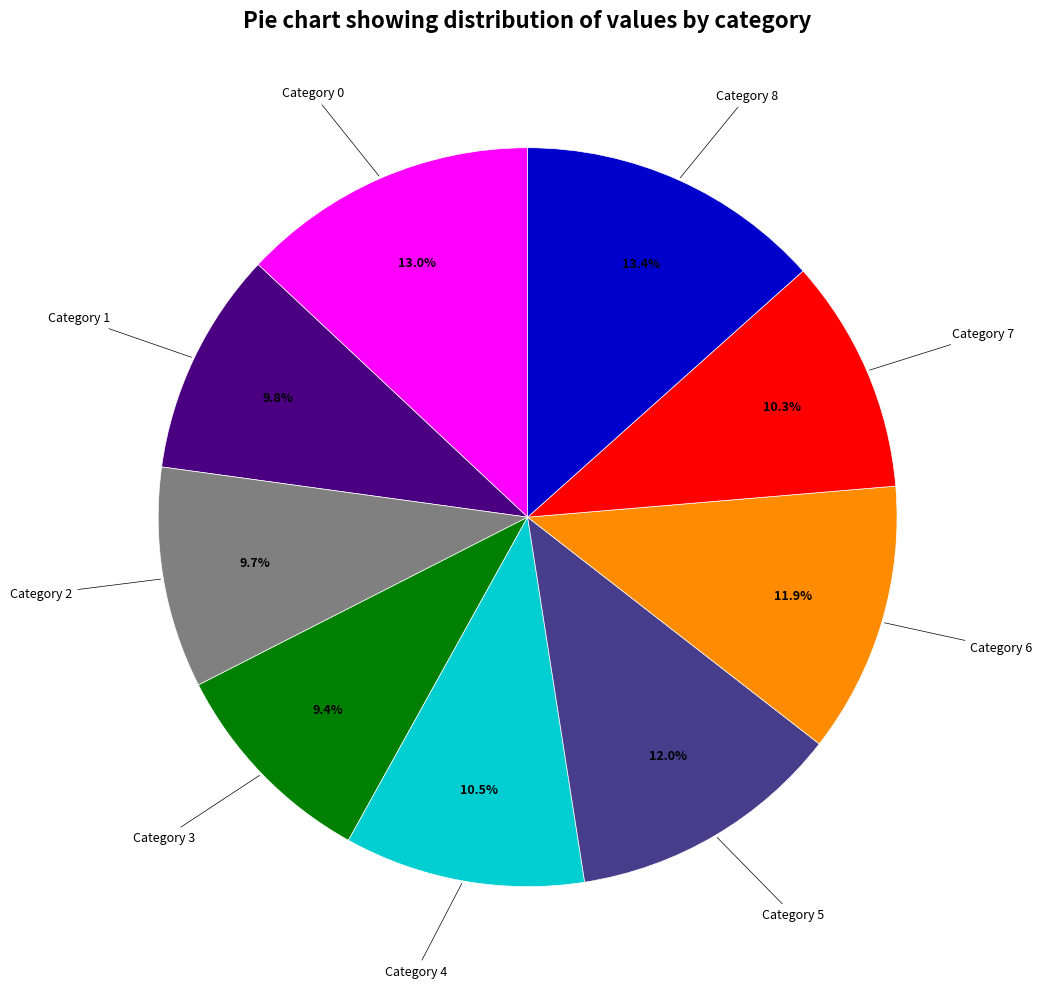

Does any single category account for the majority?

No